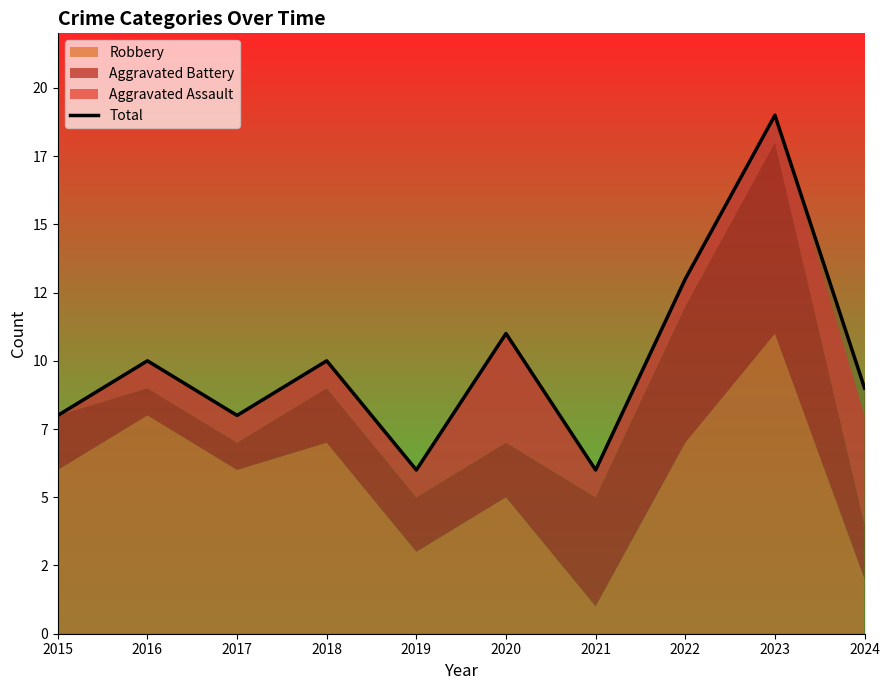

How many points are lower than both their immediate neighbors (excluding endpoints)?

3